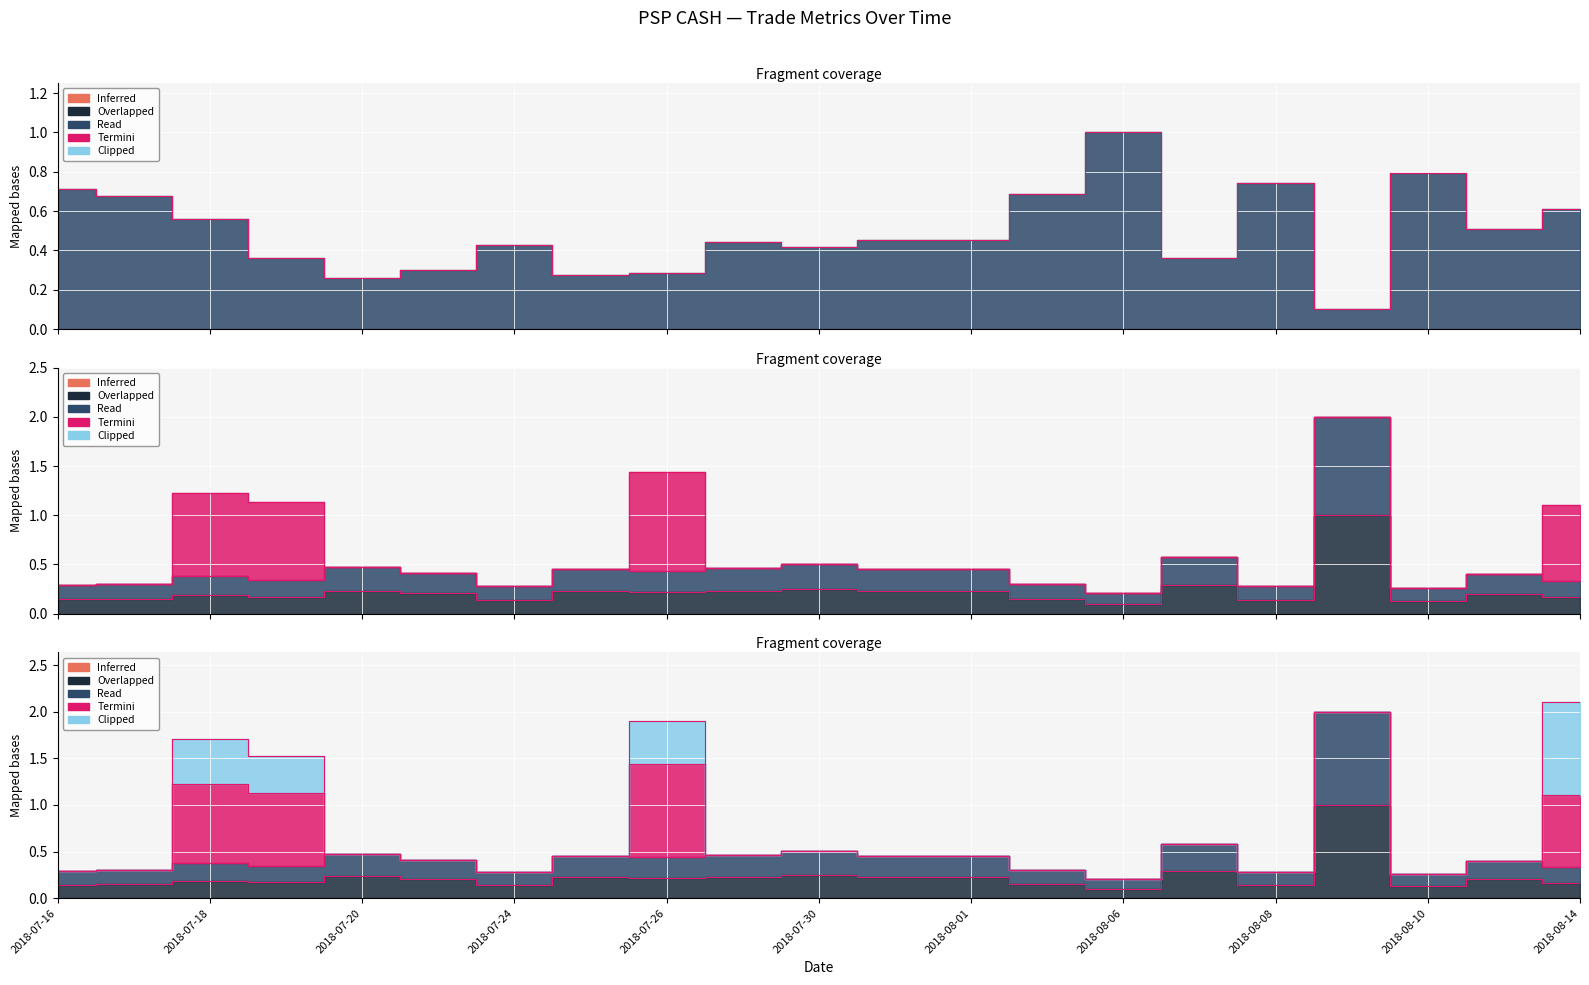

True or false: RATE has a value of 0.1 at 2018-07-23.

False